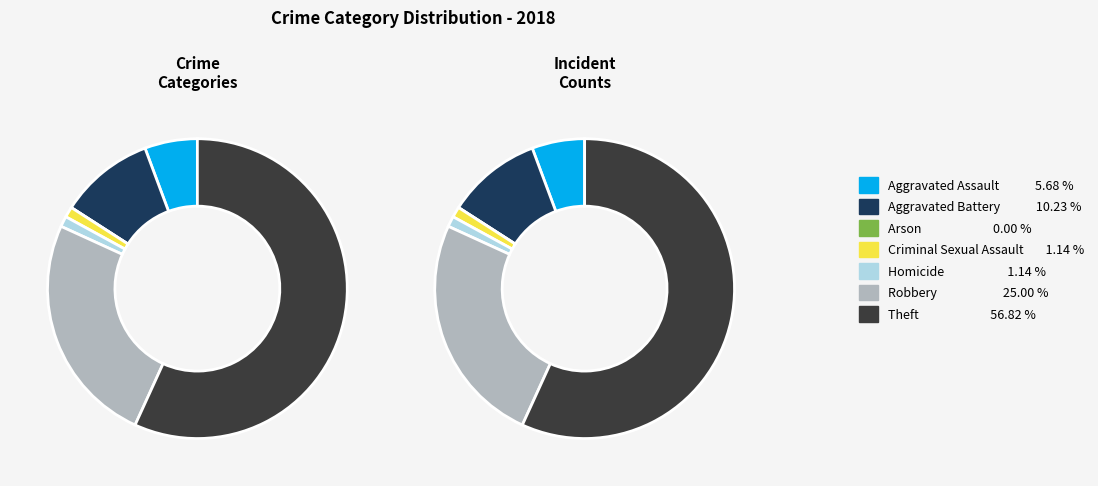

What percentage do Arson and Aggravated Battery together represent?

10.2%